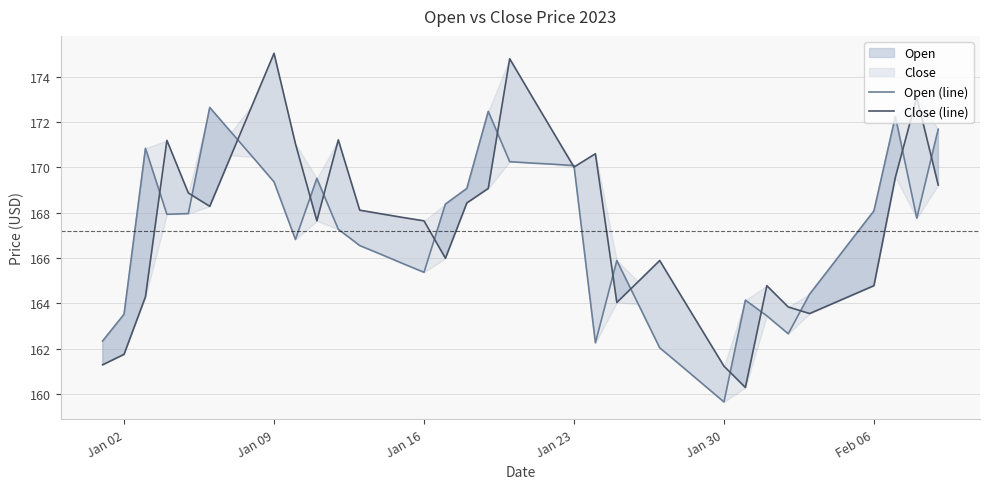

Reading left to right, what are all the values shown in this chart?

Open (line): 162.3	163.5	170.8	167.9	168.0	172.6	171.6	170.5	169.4	166.8	169.5	167.3	166.6	166.2	165.8	165.4	168.4	169.1	172.5	170.2	170.2	170.1	170.1	162.3	165.9	164.0	162.0	161.2	160.4	159.7	164.1	163.4	162.7	164.4	165.6	166.9	168.1	172.2	167.8	171.7
Close (line): 161.3	161.8	164.3	171.2	168.9	168.3	170.5	172.8	175.0	171.0	167.6	171.2	168.1	167.9	167.8	167.6	166.0	168.4	169.1	174.8	173.2	171.6	170.0	170.6	164.0	165.0	165.9	164.3	162.8	161.2	160.3	164.8	163.8	163.6	164.0	164.4	164.8	169.6	173.1	169.2